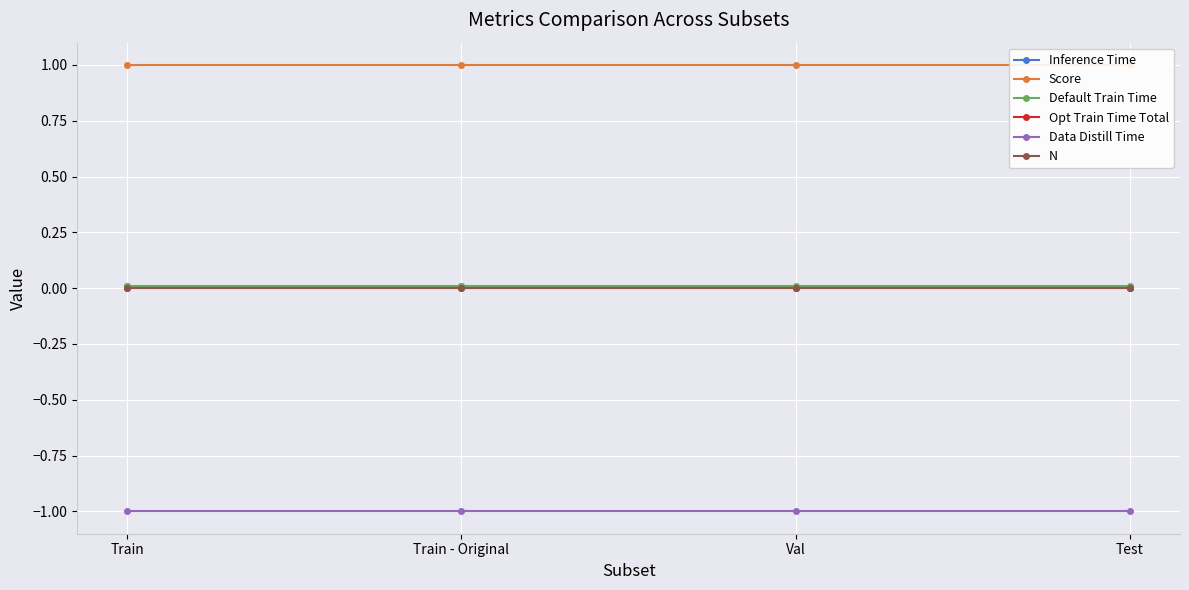

Which label corresponds to the smallest value in the chart?

Train